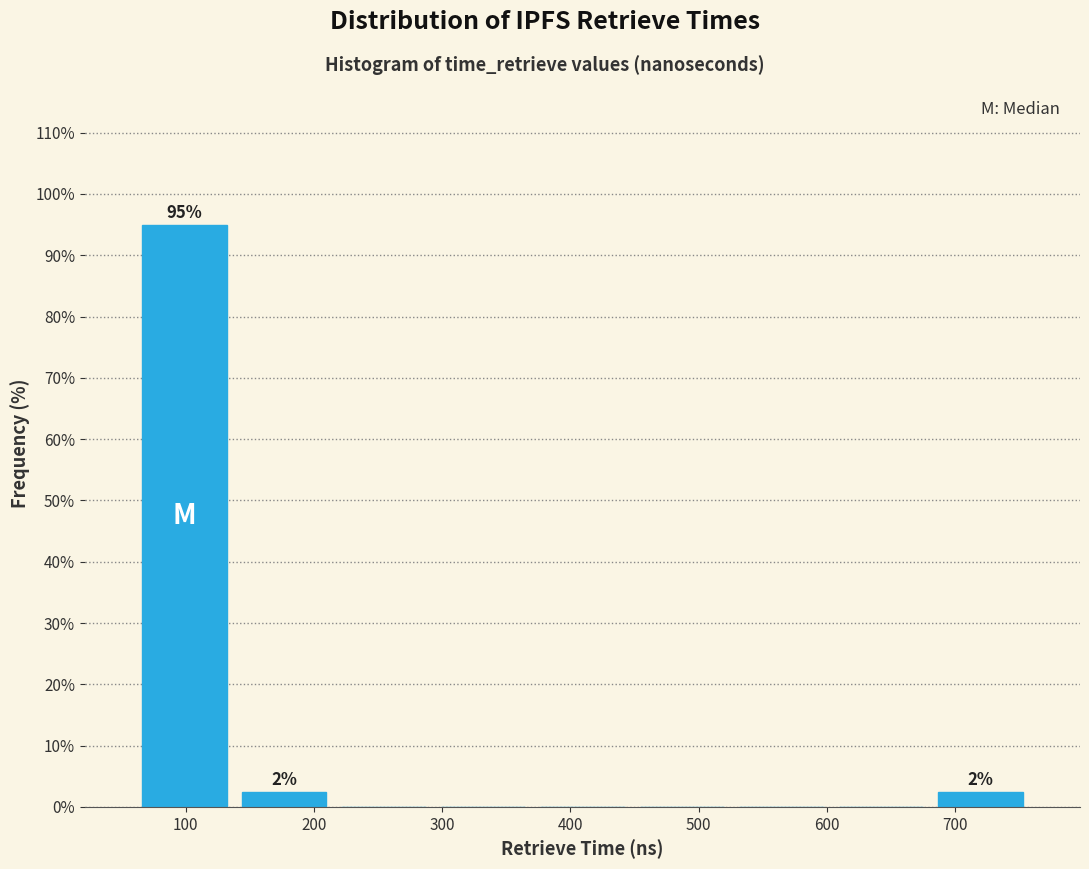

Over which range of the x-axis is the bar tallest?

60 to 140